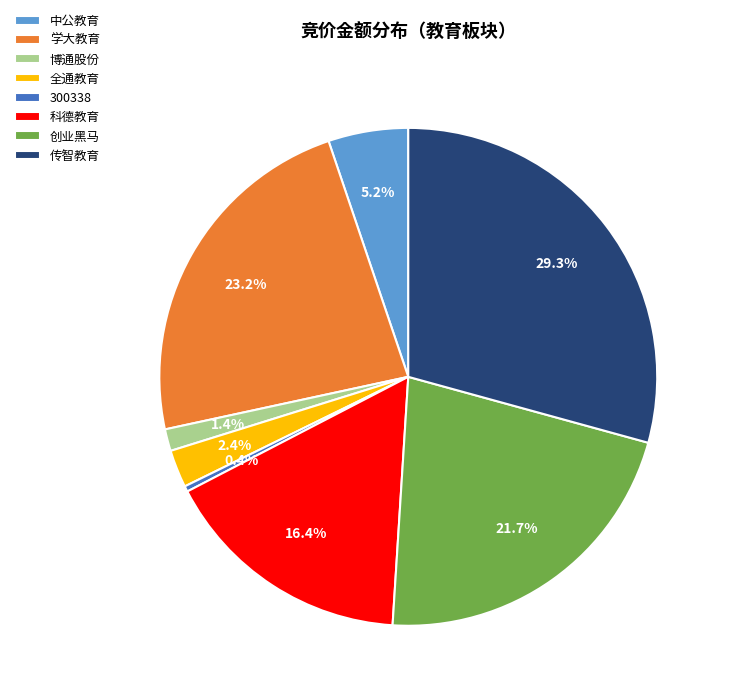

How many slices are in this pie chart?

8